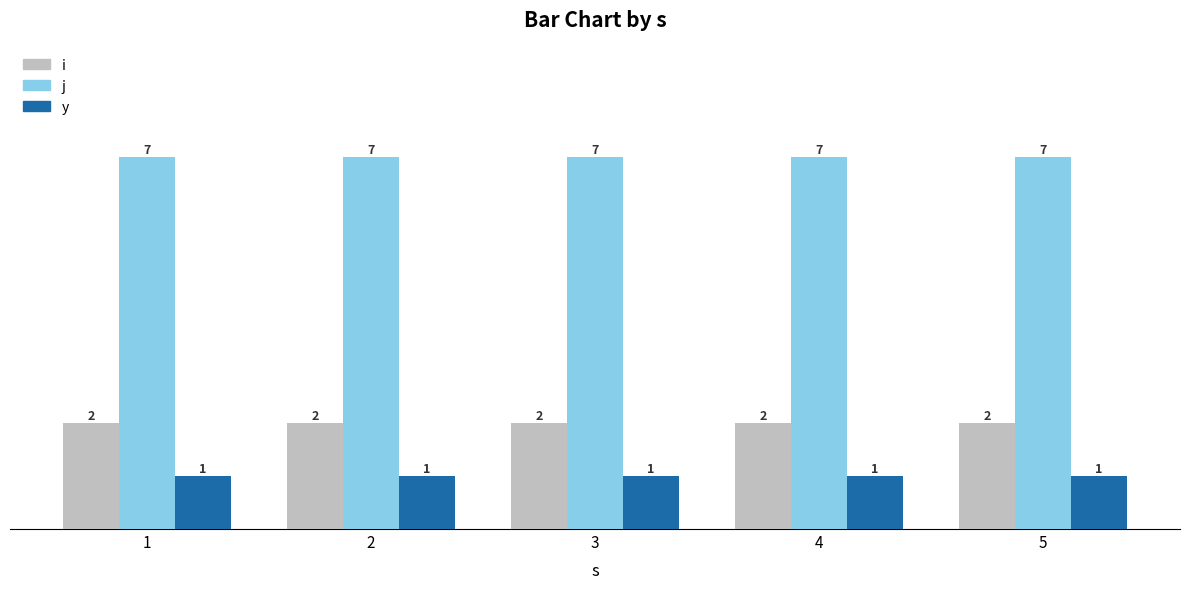

What is the value of the i bar at the 2nd from the left?

2